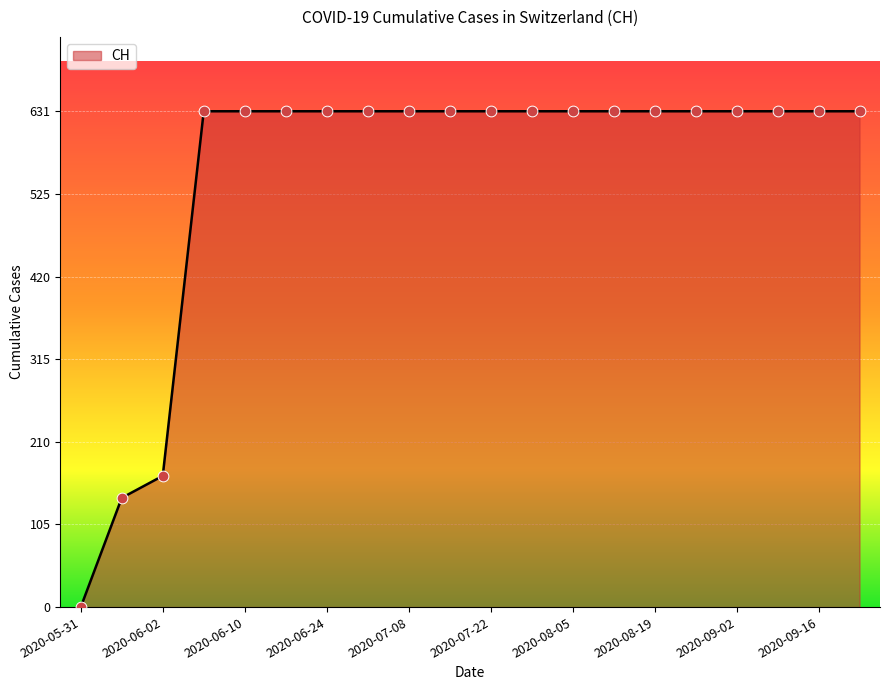

What is the maximum value shown in the chart?

631